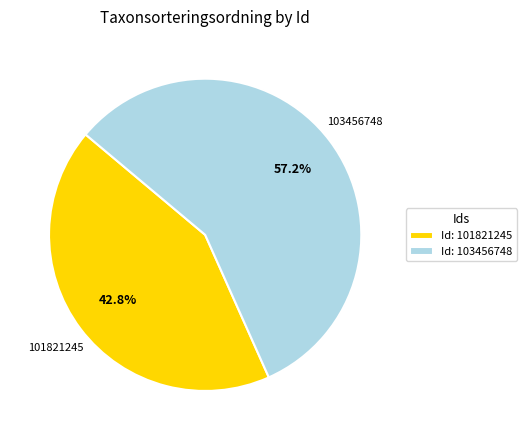

Which slice is the largest?

Id: 103456748